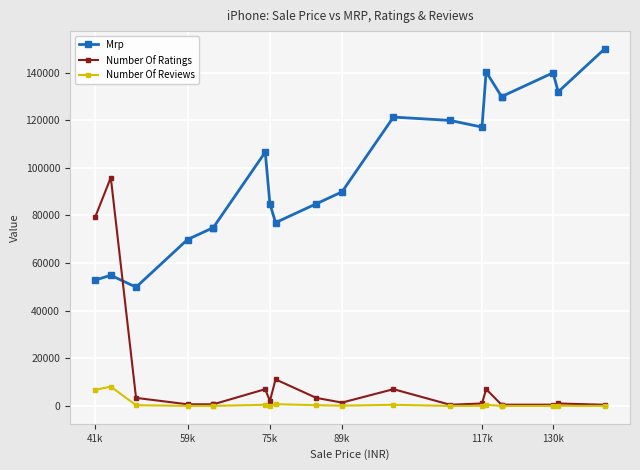

True or false: Number Of Reviews and Mrp intersect in this chart.

False